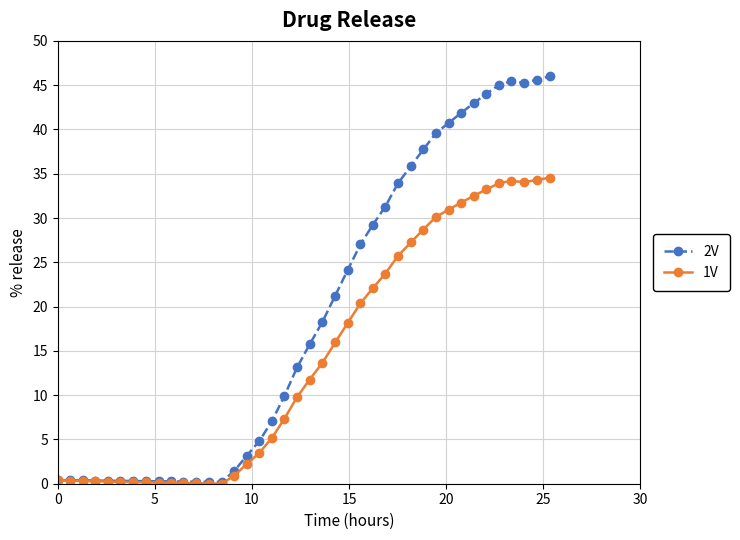

At how many categories does at least one series exceed 8?

22